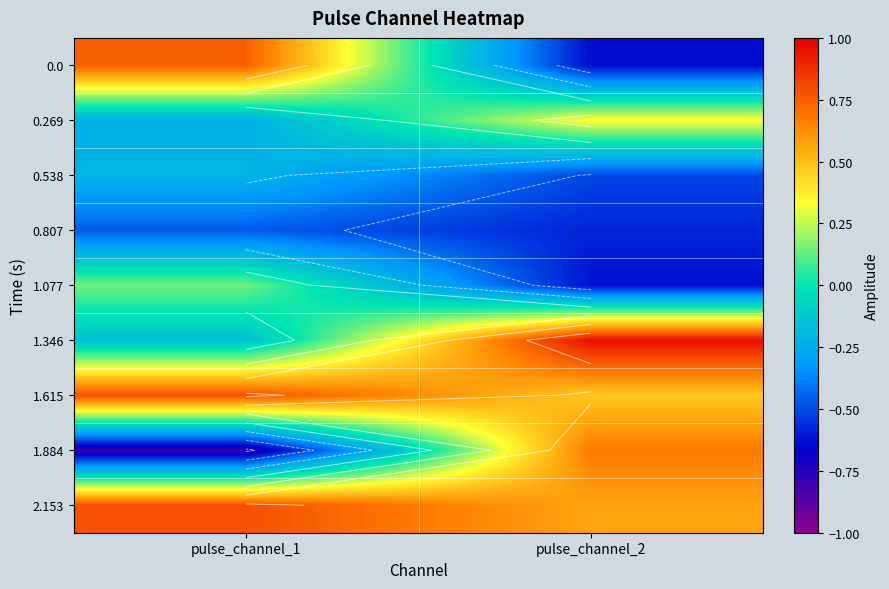

At which category is the sum across all series the highest?

pulse_channel_2